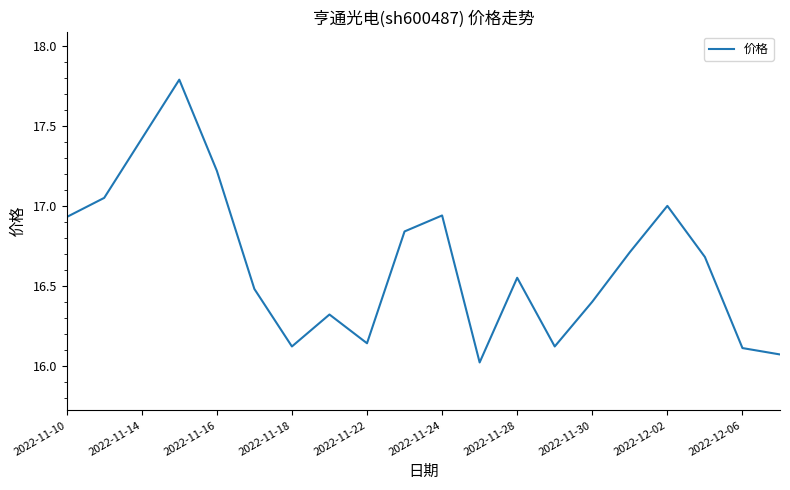

What is the smallest value displayed?

16.0